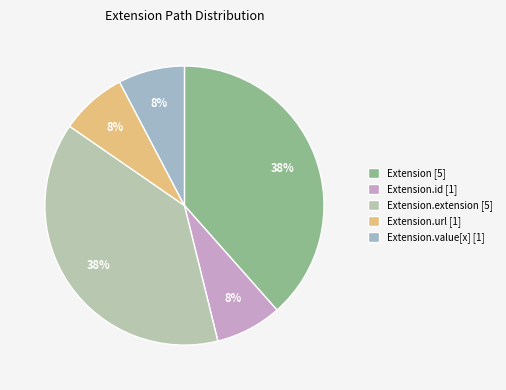

How many slices are in this pie chart?

5